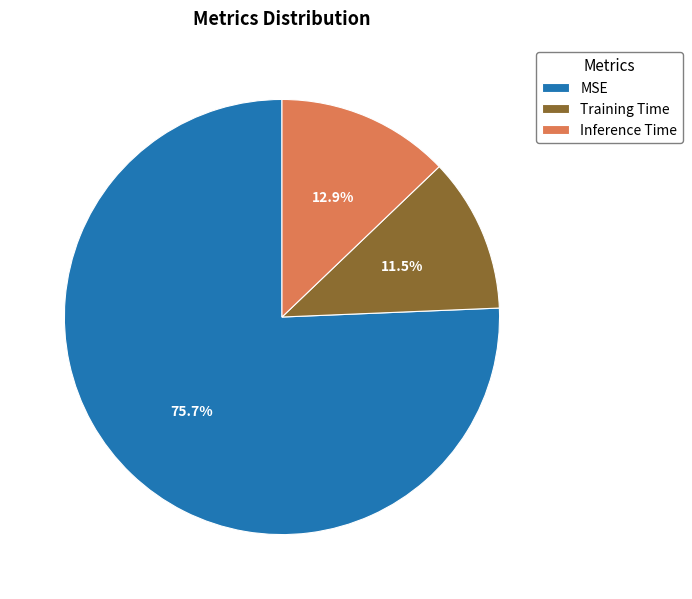

To the nearest percent, what is the difference between the largest and smallest slice percentages?

64%